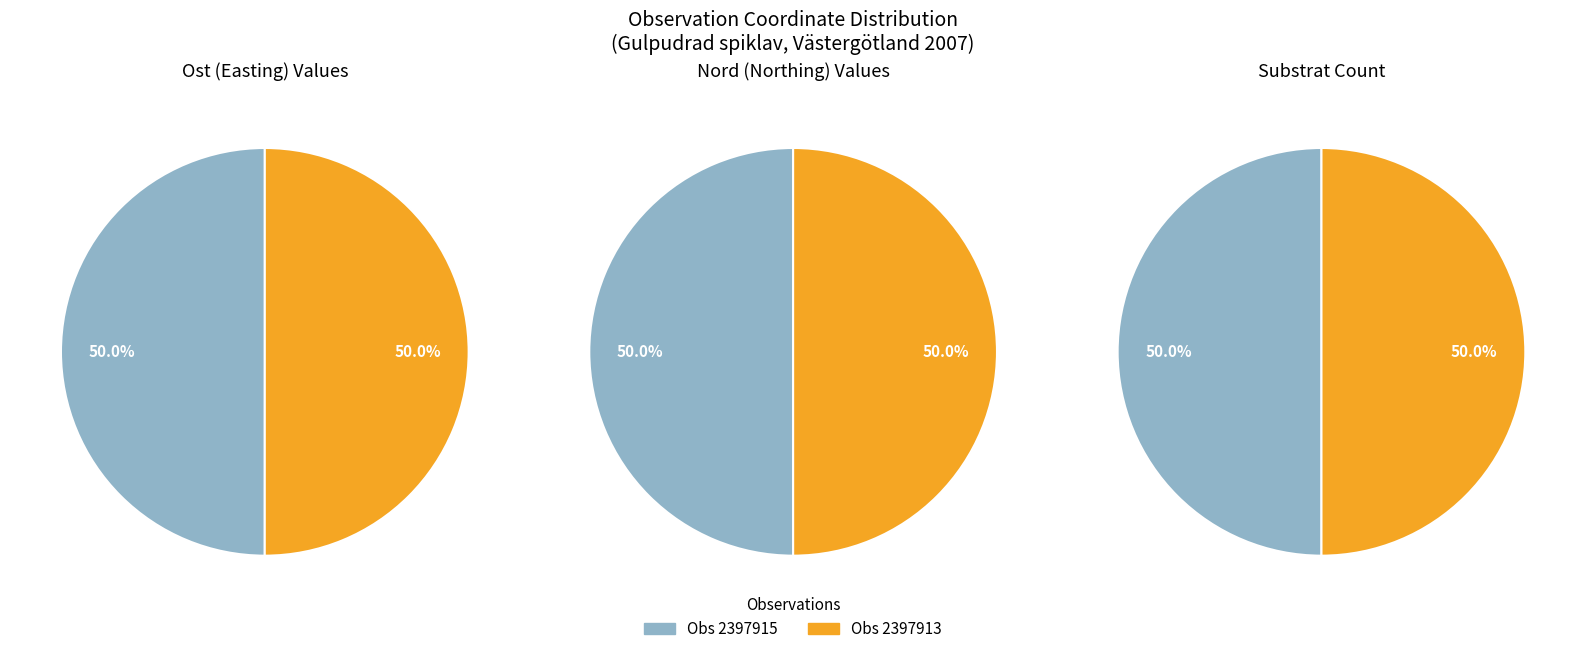

To the nearest percent, what is the combined percentage of 3 and 1?

50%